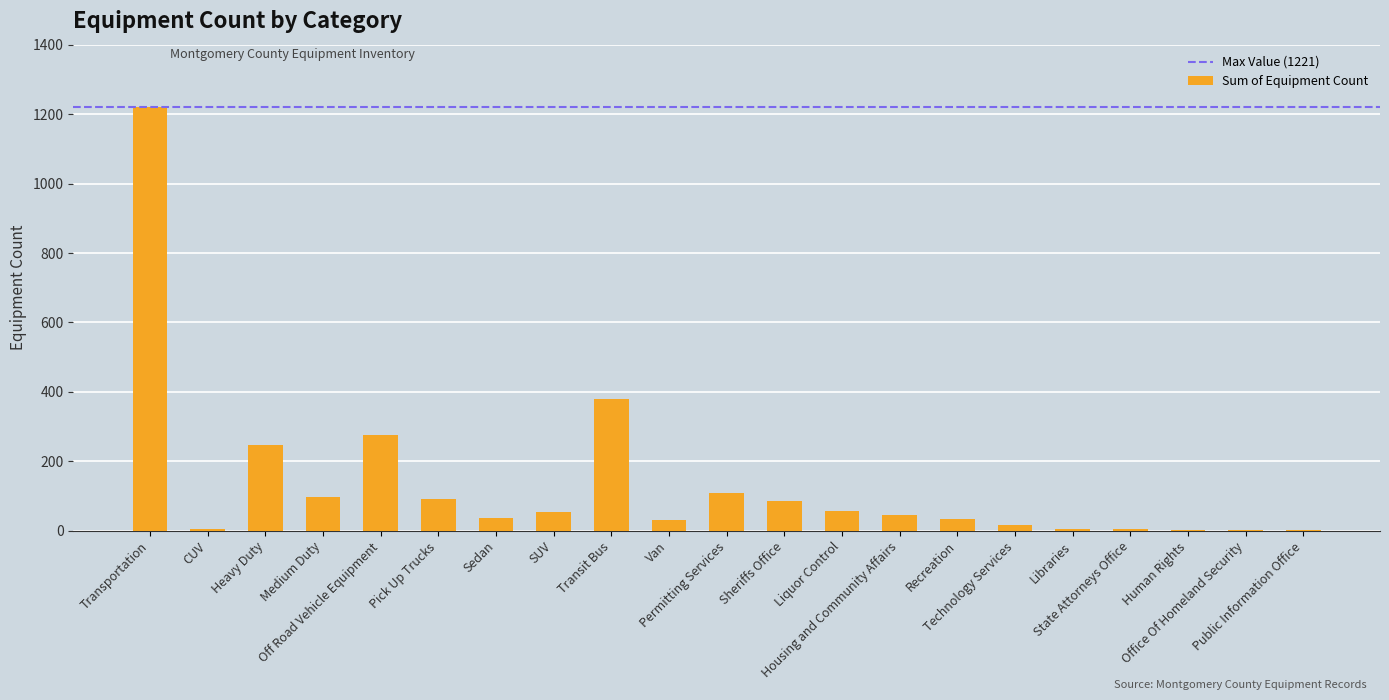

What is the sum of all values?

2803